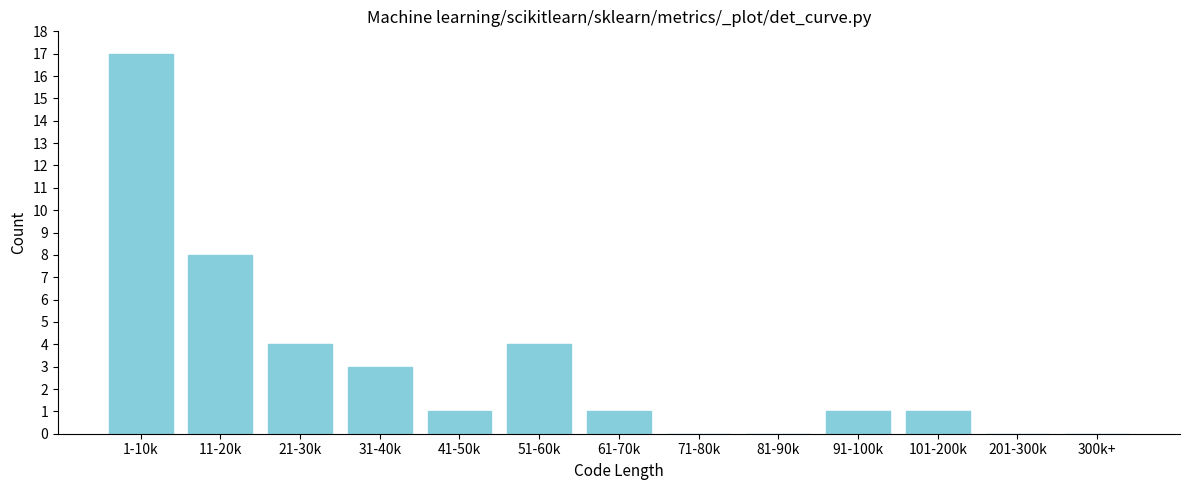

Reading right to left, transcribe all the data shown in this chart.

300k+=0	201-300k=0	101-200k=1	91-100k=1	81-90k=0	71-80k=0	61-70k=1	51-60k=4	41-50k=1	31-40k=3	21-30k=4	11-20k=8	1-10k=17